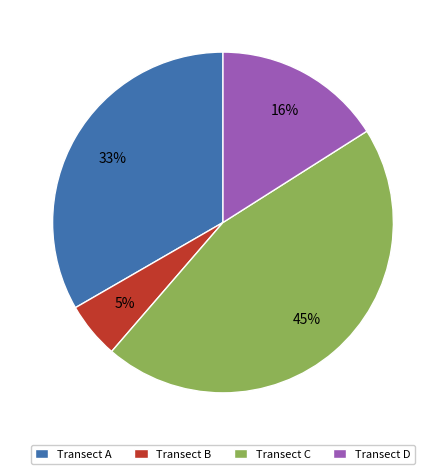

To the nearest percent, what is the difference between the Transect B and Transect A slice percentages?

28%